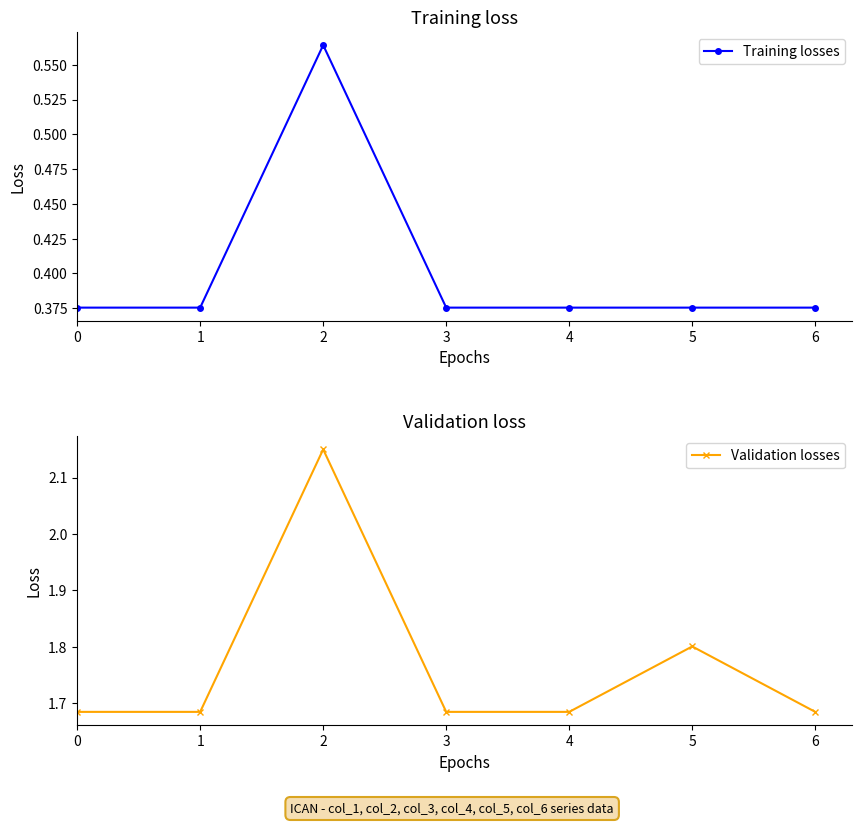

True or false: Training losses and Validation losses intersect in this chart.

False